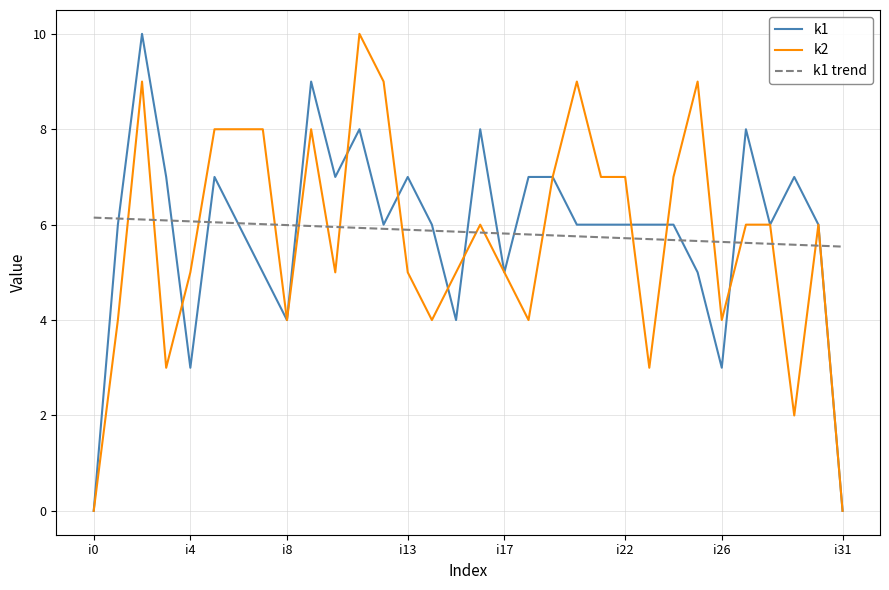

What is the maximum value shown in the chart?

10.0